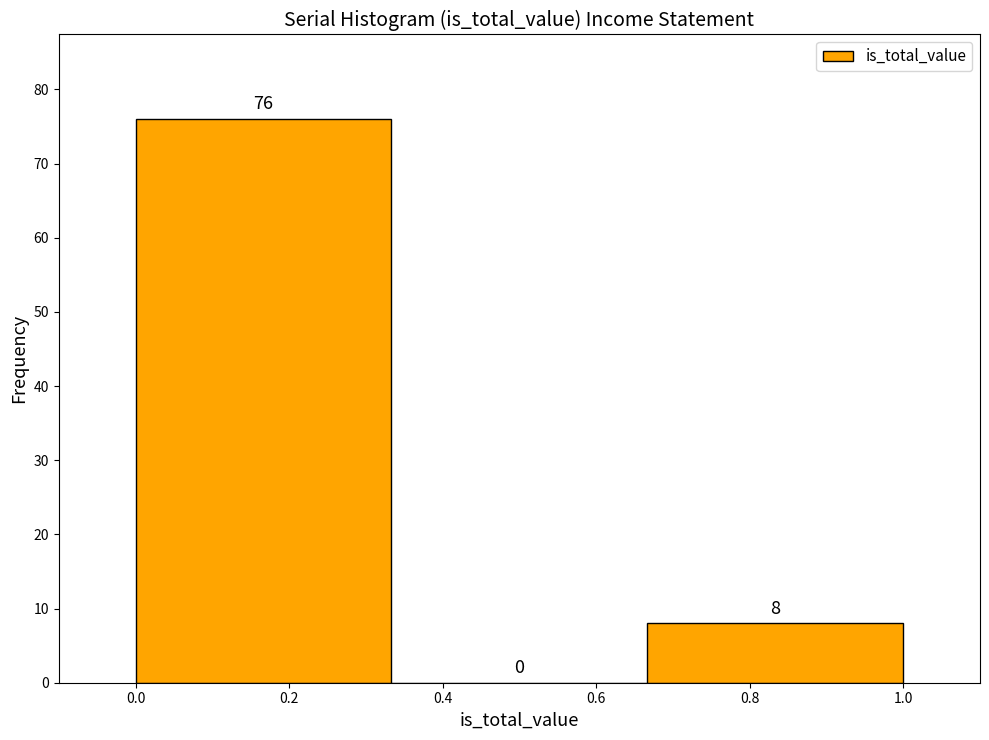

Reading left to right, transcribe this chart: for each bar, give the range it covers on the x-axis and its height. The bar edges are not printed on the chart, so give them approximately, as read against the axis.

0.00 to 0.34: 76
0.34 to 0.66: 0
0.66 to 1.00: 8